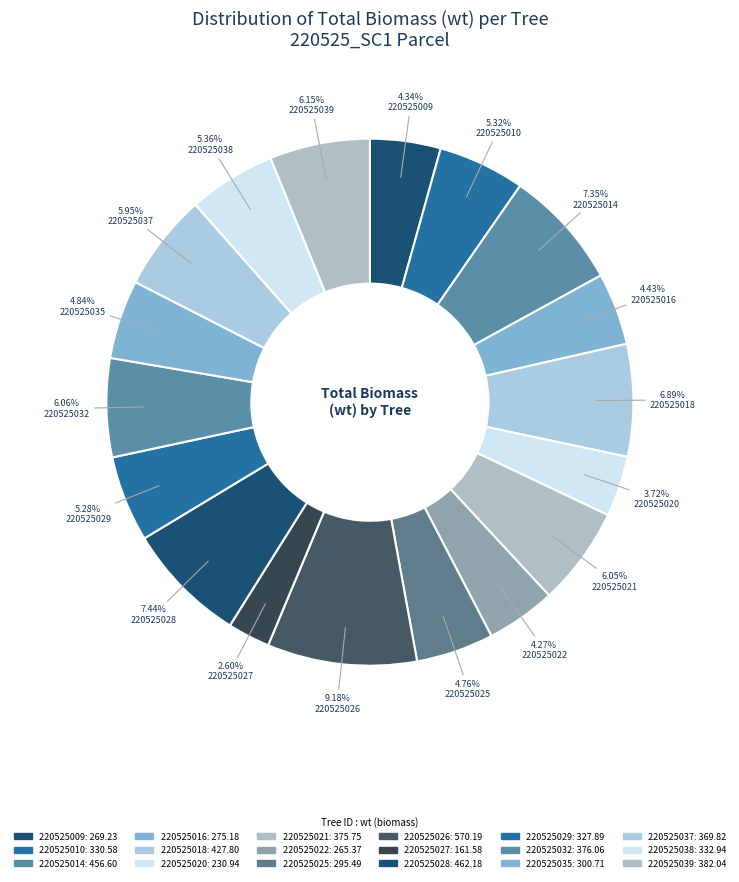

How many segments does this pie chart have?

18